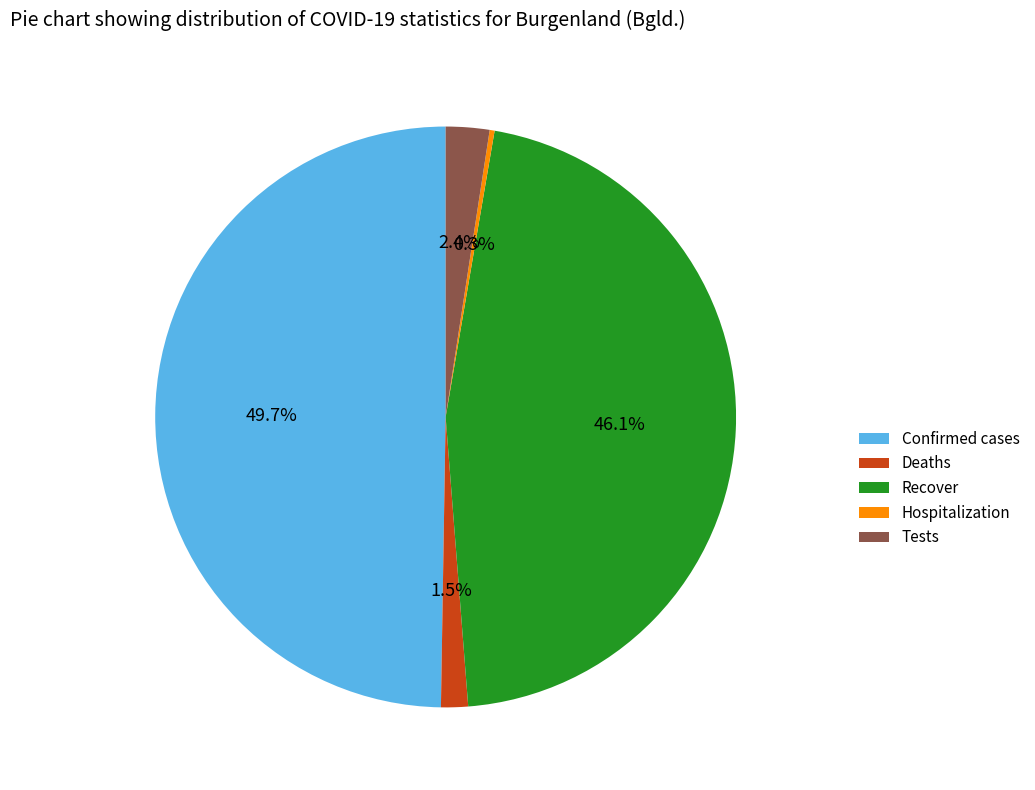

What percentage is NOT represented by Recover?

53.9%